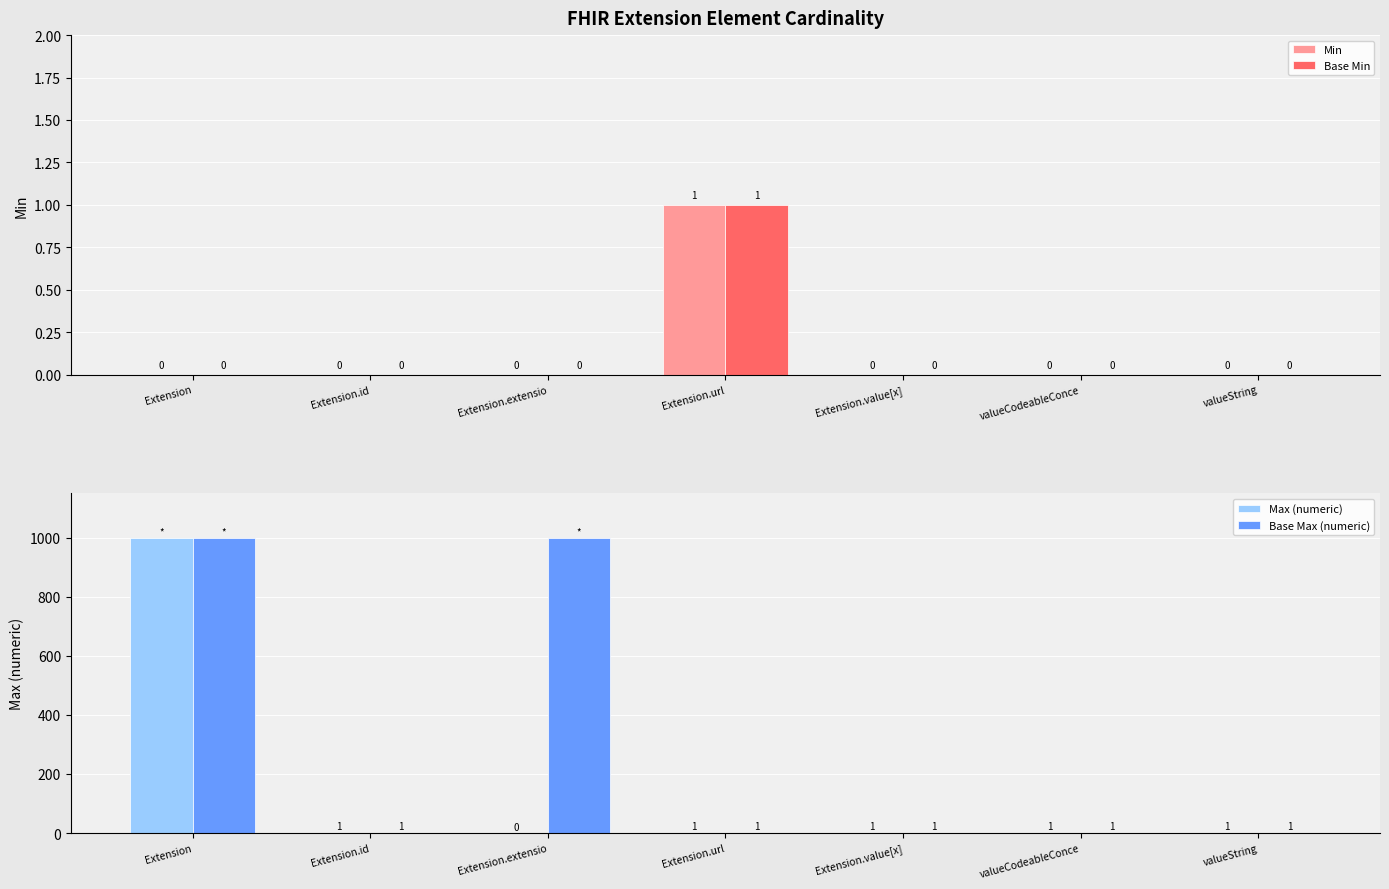

What is the label of the 4th bar from the right?

Extension.url